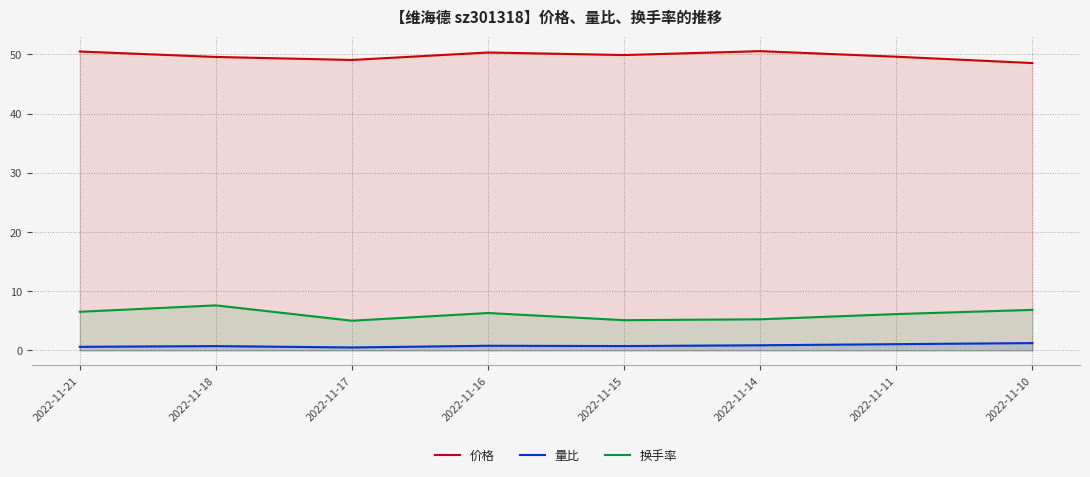

Read the 价格 value at 2022-11-17.

49.0